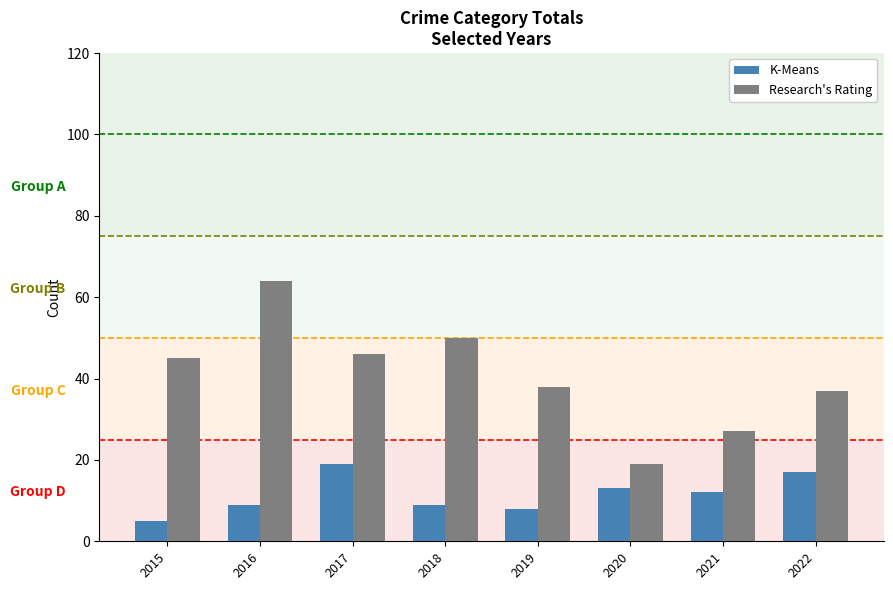

At which label is K-Means closest to 12?

2021